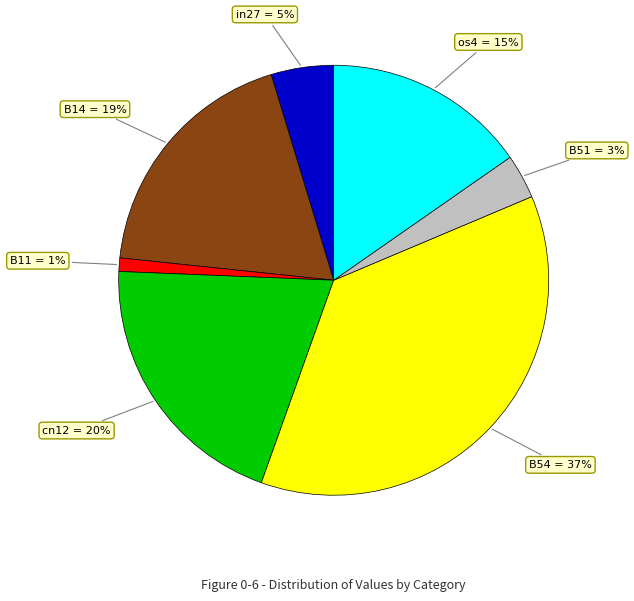

How many slices are in this pie chart?

7